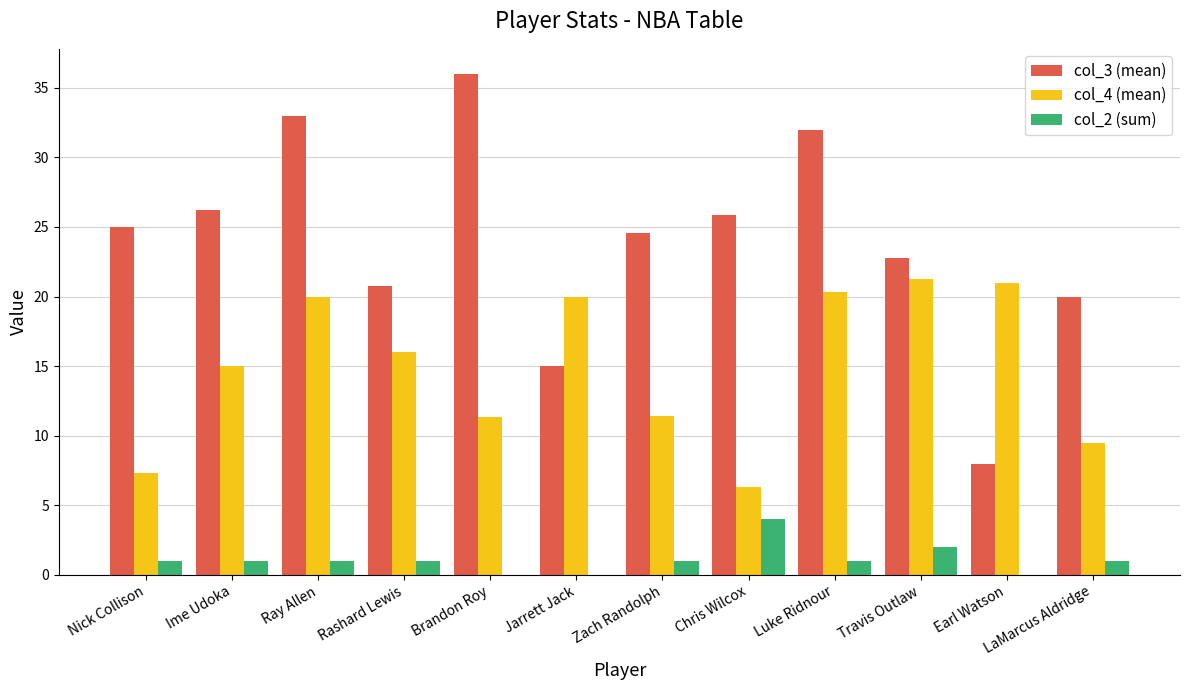

What is the difference between the col_3 (mean) values at Brandon Roy and Zach Randolph?

11.4